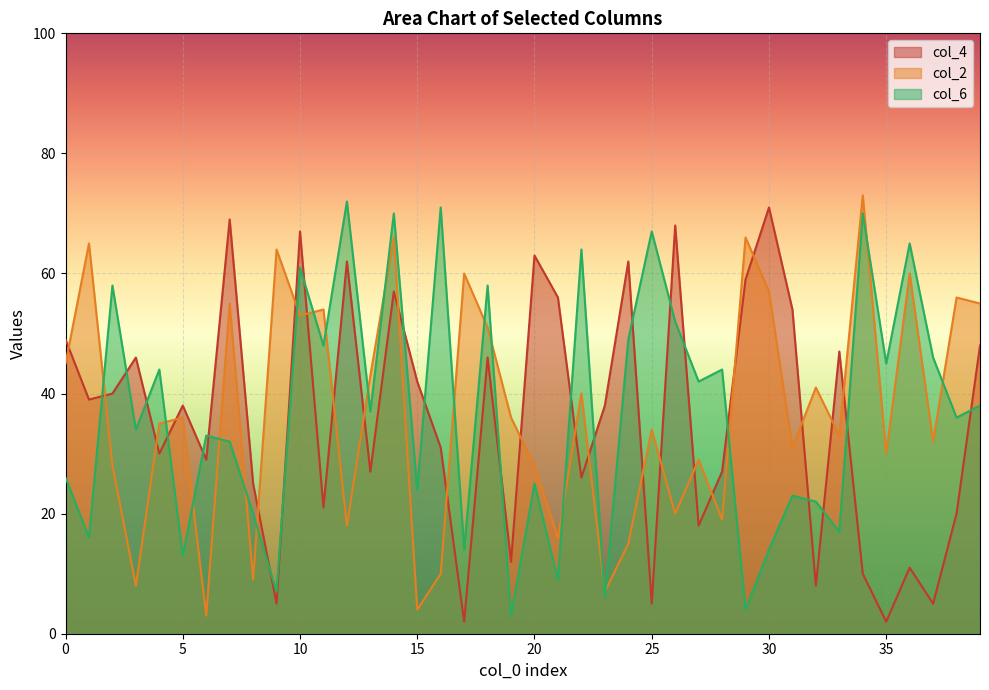

How many interior local peaks does the col_4 series have?

13